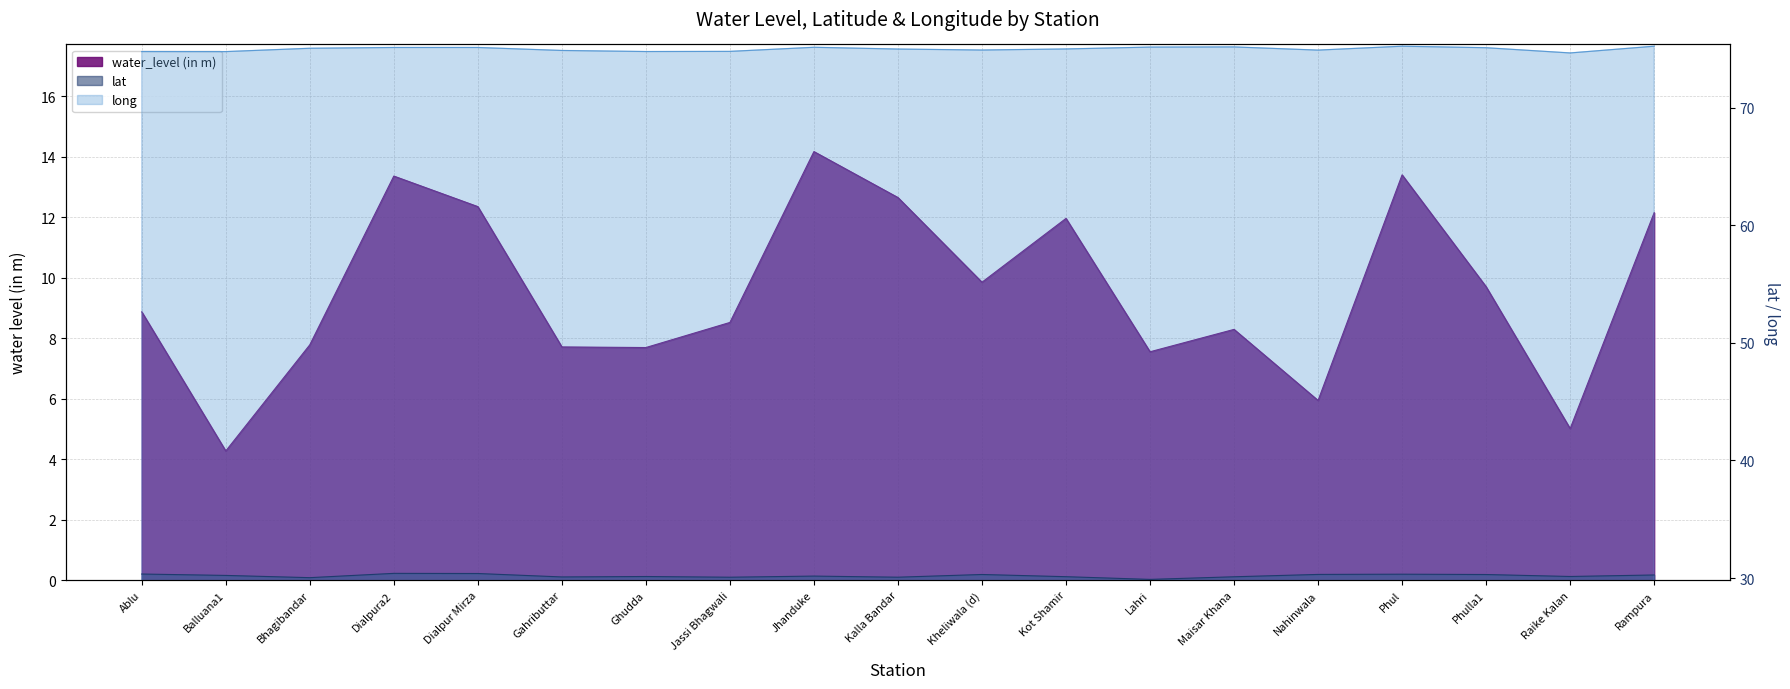

What are all the series names shown in the legend?

water_level (in m), lat, long